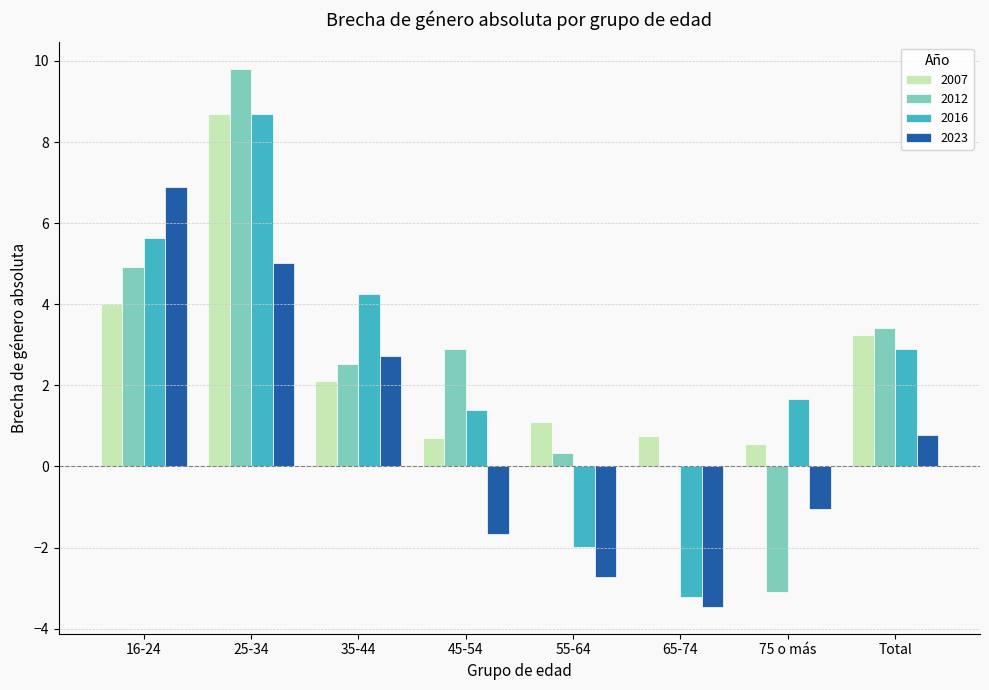

Which category has the highest value in the 2007 series?

25-34